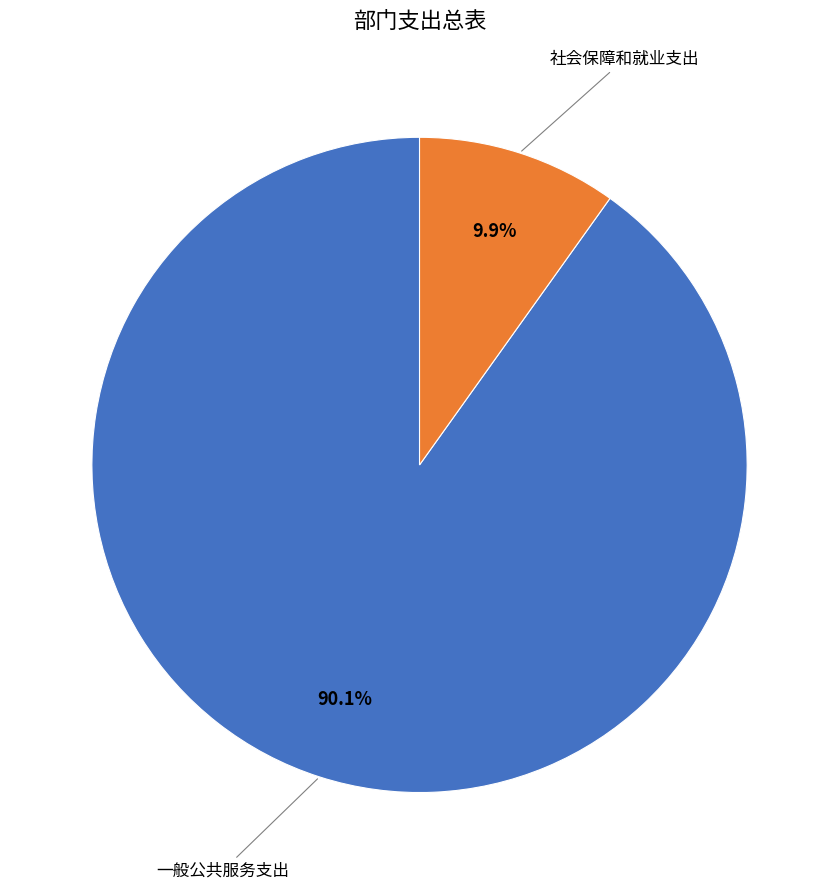

Does any single category account for the majority?

Yes